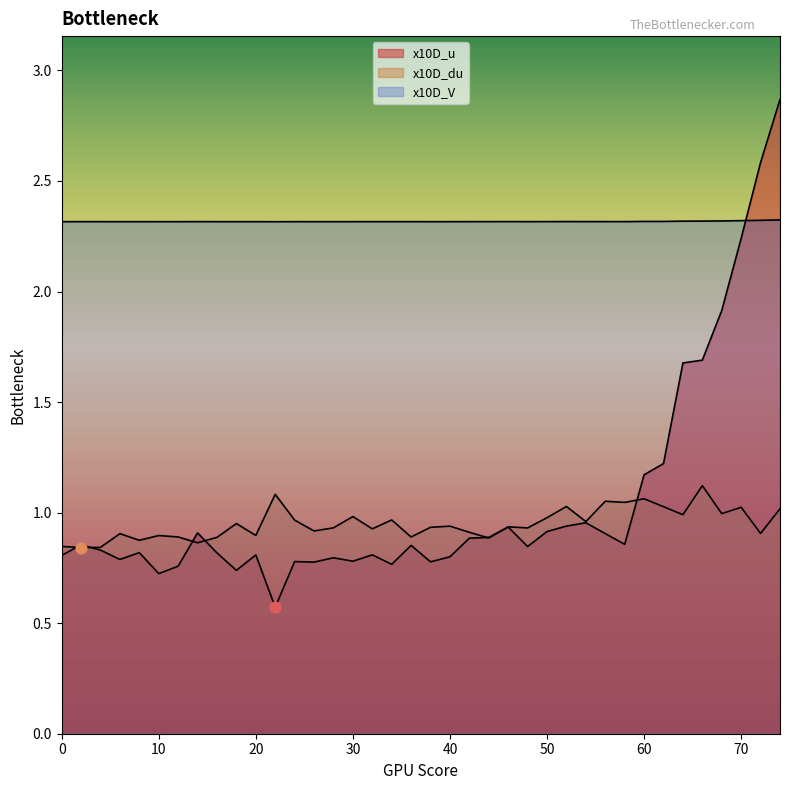

What are all the series names shown in the legend?

x10D_u, x10D_du, x10D_V